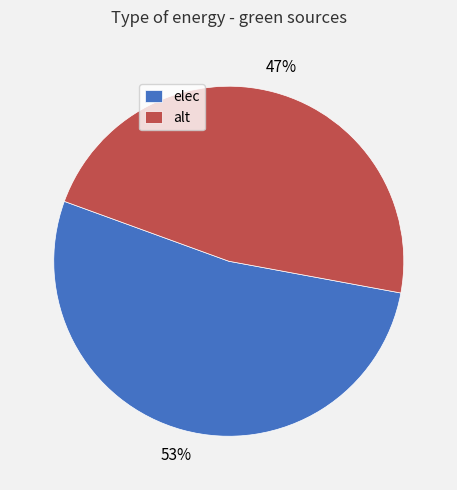

How many segments does this pie chart have?

2